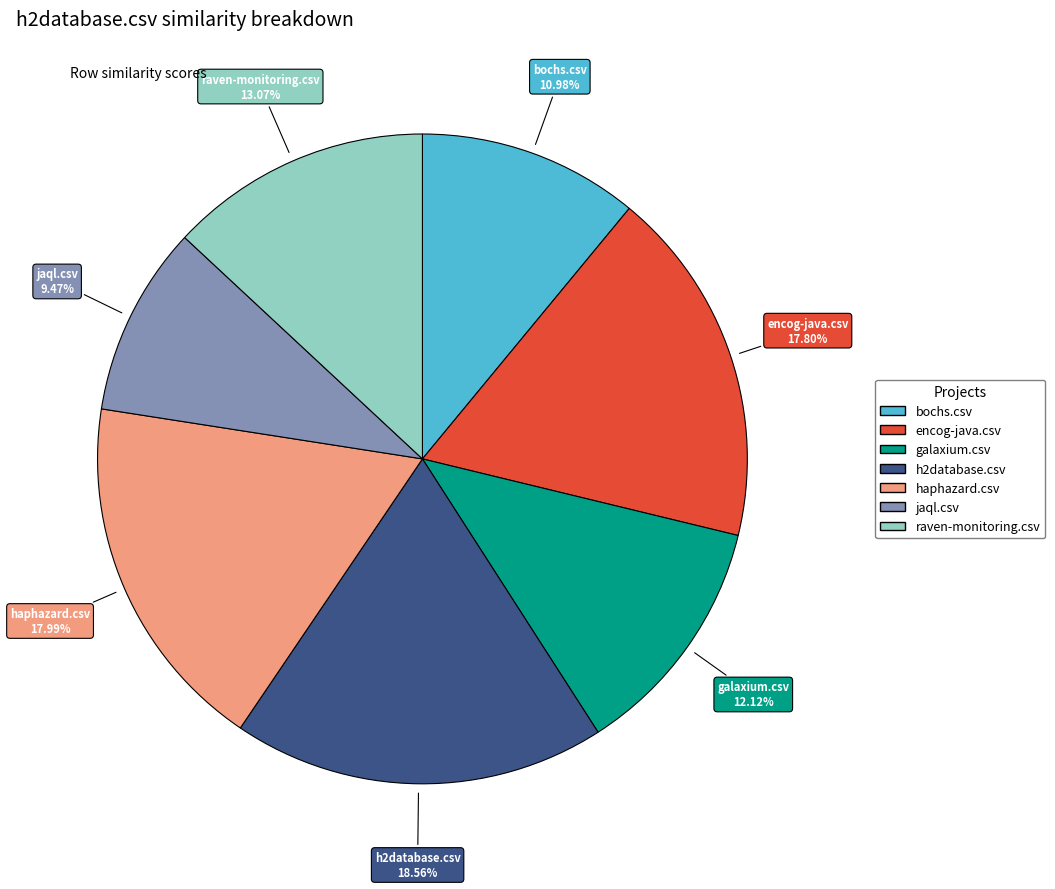

To the nearest percent, what portion does raven-monitoring.csv represent?

13%